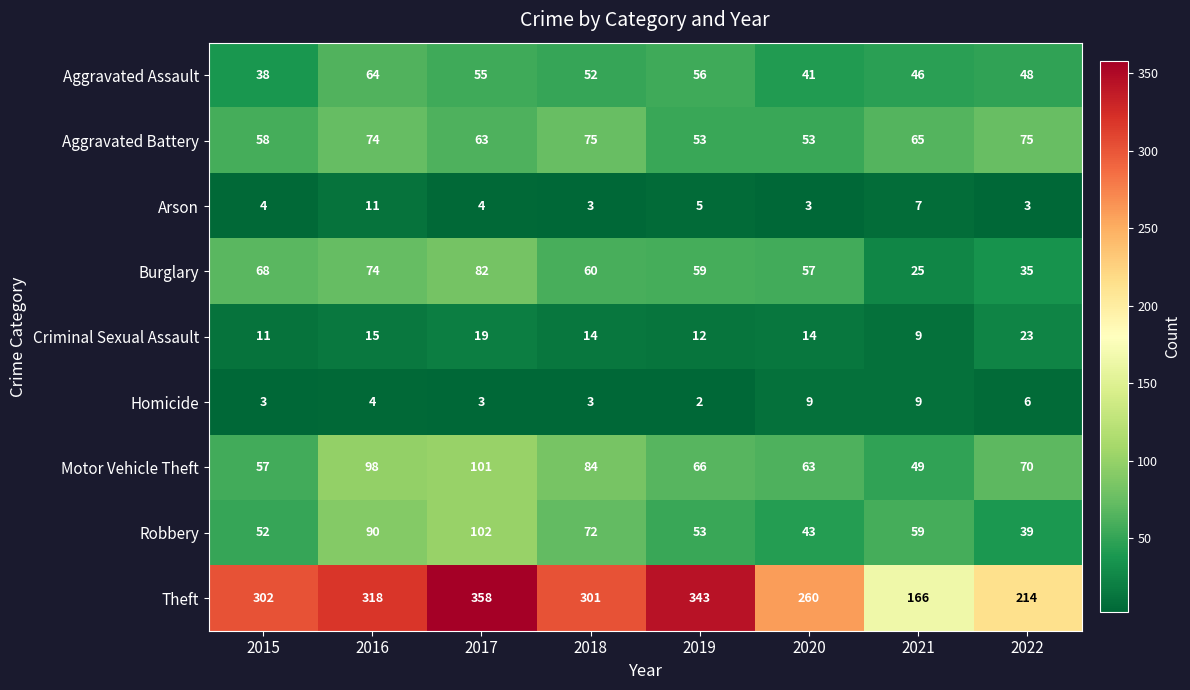

What is the spread (max minus min) of values at 2020?

257